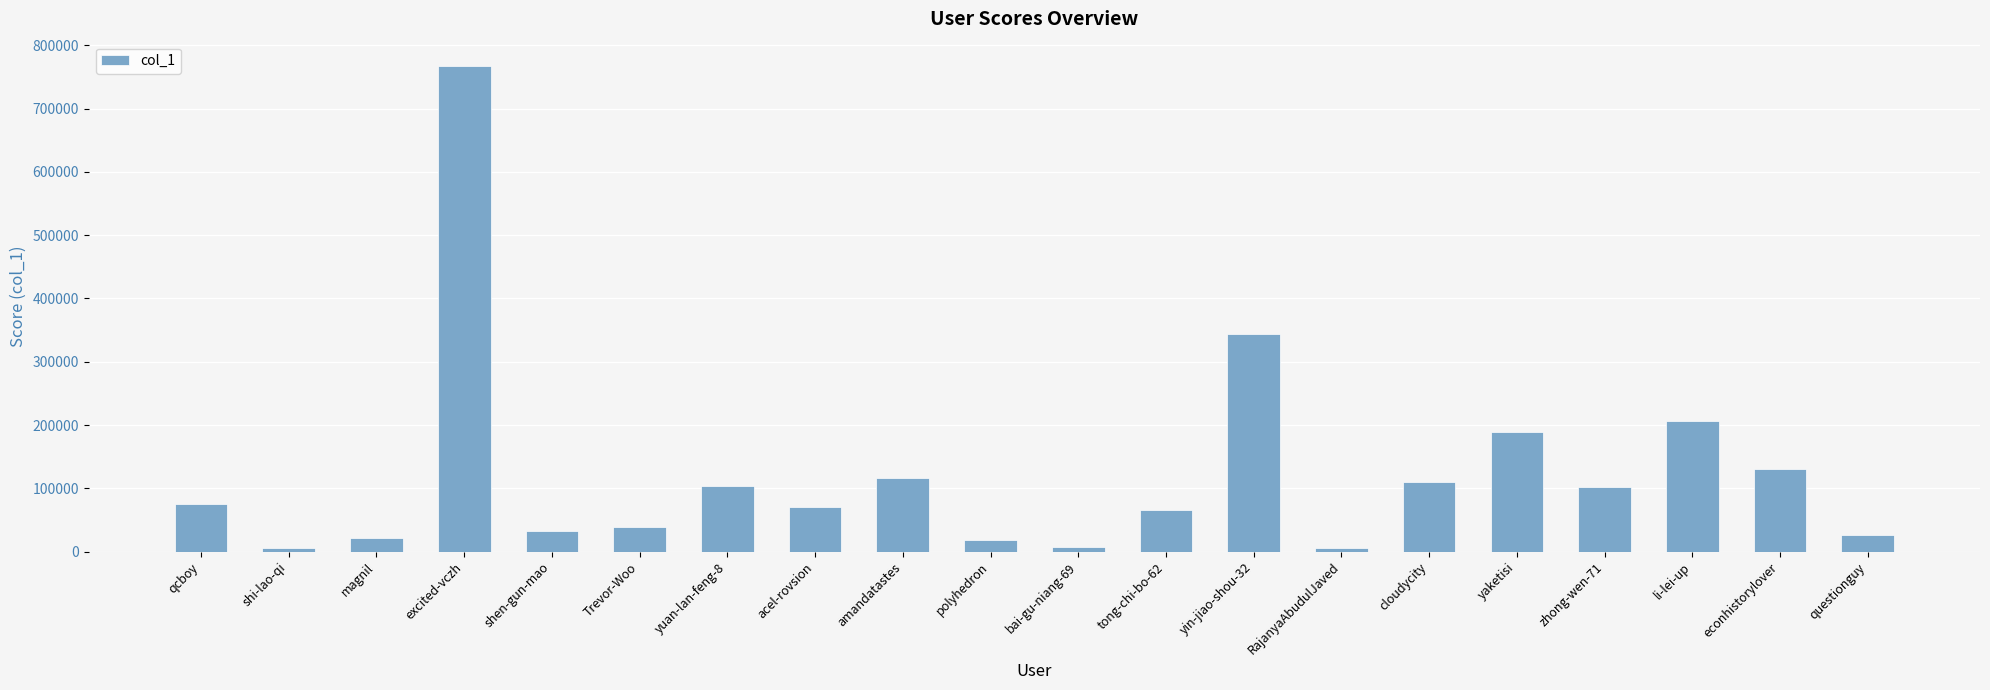

What is the value of the 15th bar from the left?

110474